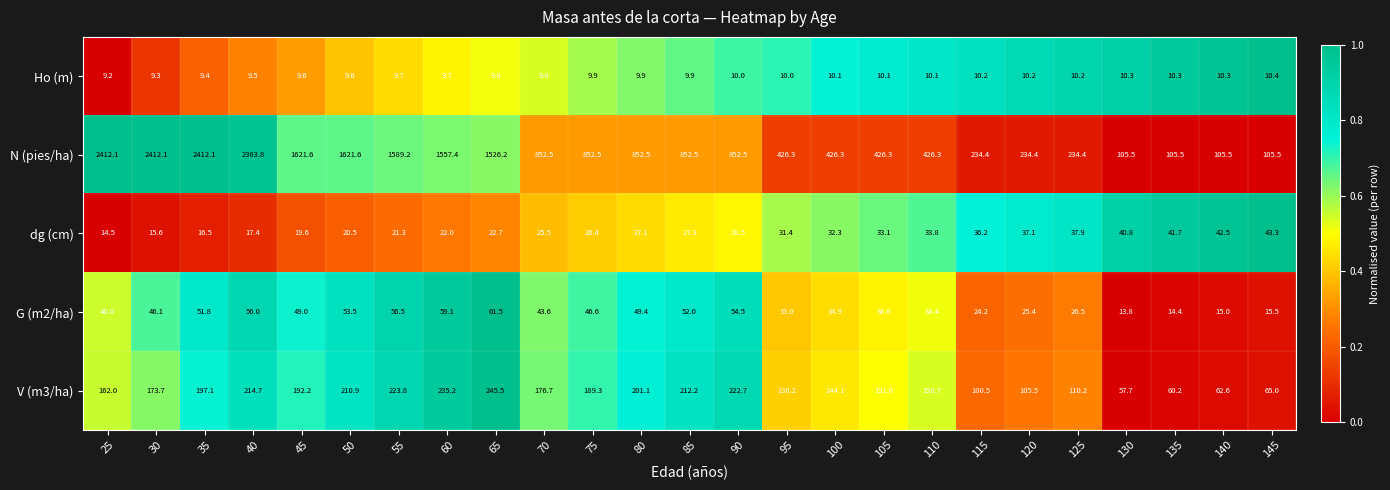

Which category has the highest value in the dg (cm) series?

145